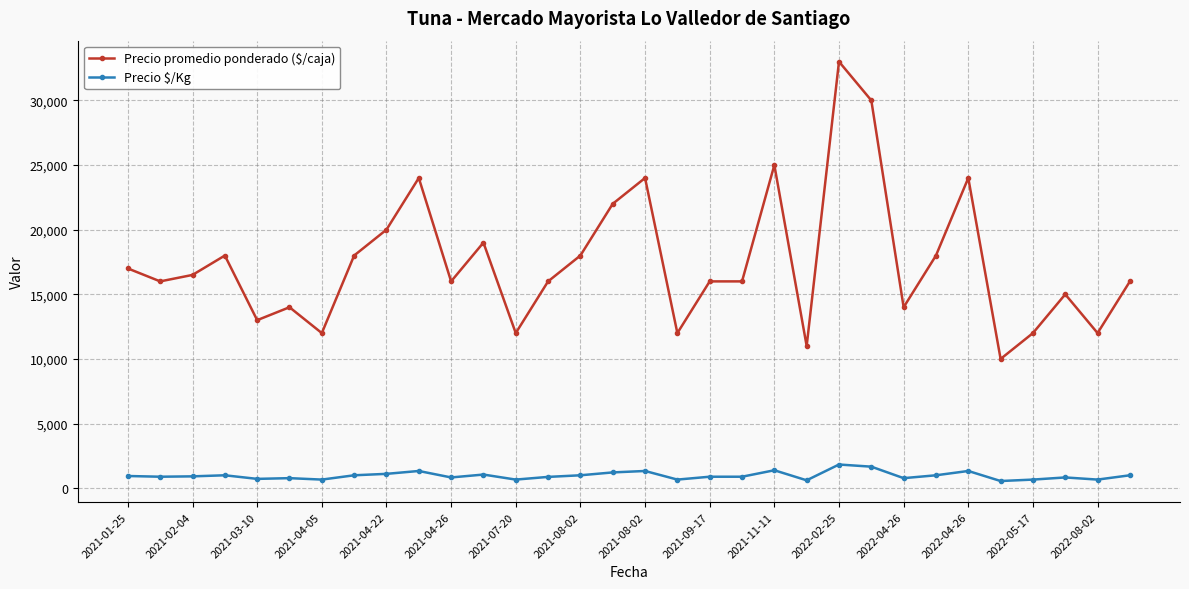

True or false: Precio $/Kg has more than 0 points higher than both neighbors.

True